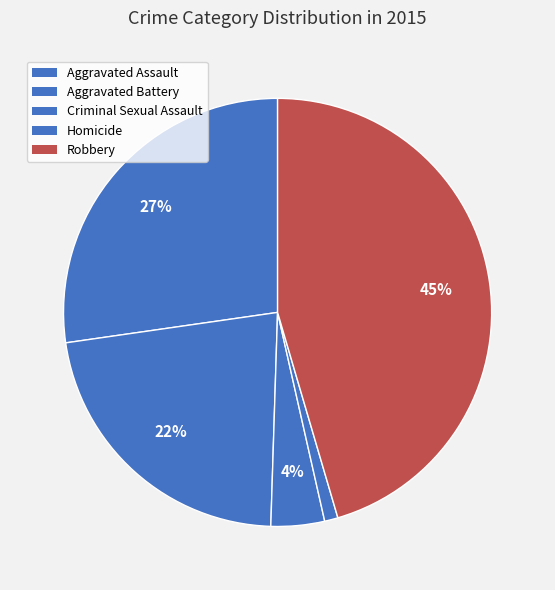

Approximately how many times larger is the value at Criminal Sexual Assault compared to Aggravated Assault?

0.1